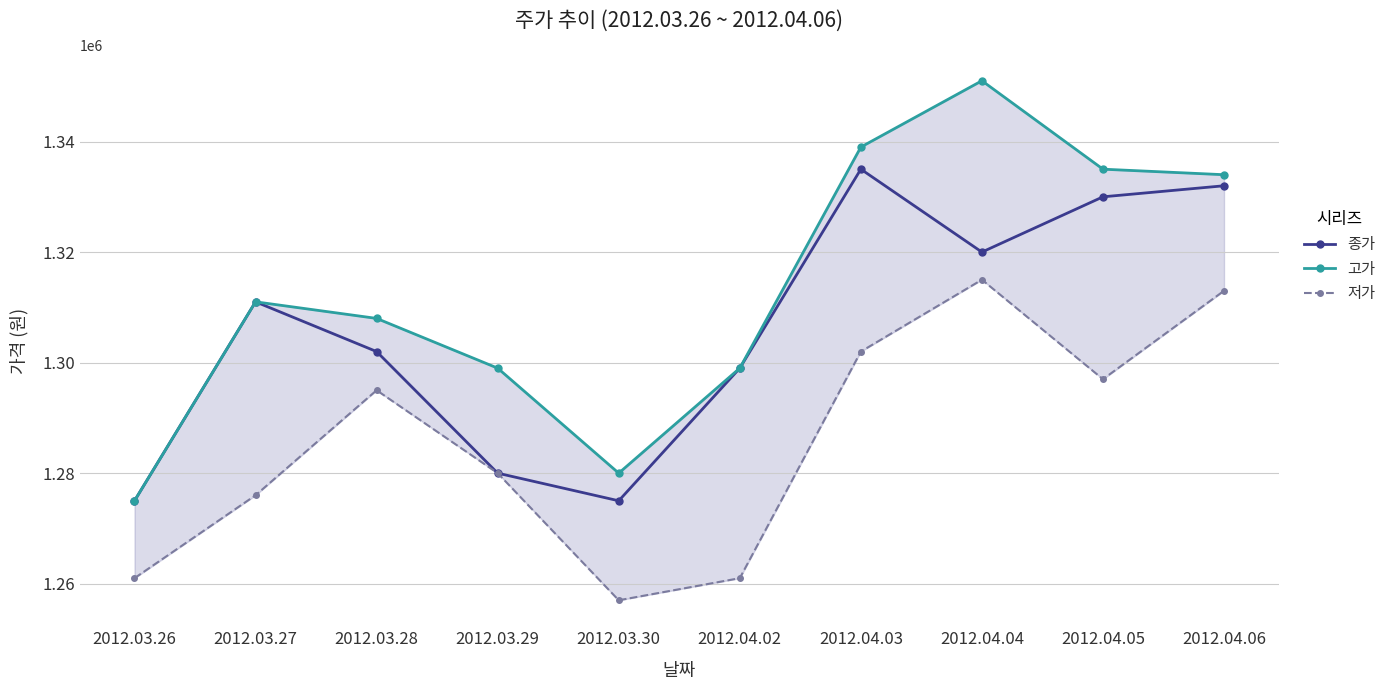

What is the label of the 9th point from the left?

2012.04.05